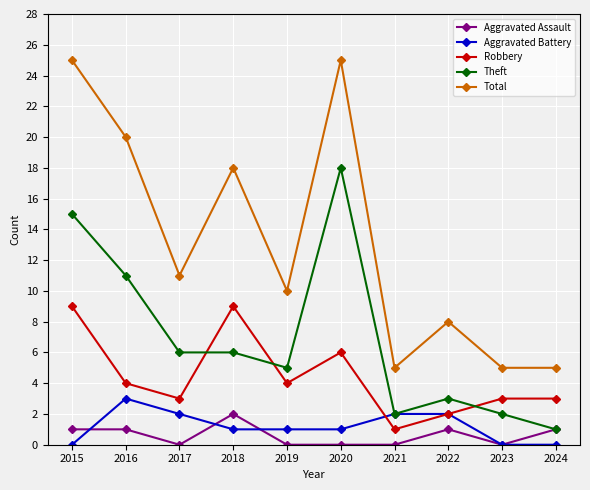

What is the value of the Robbery point at the 8th from the left?

2